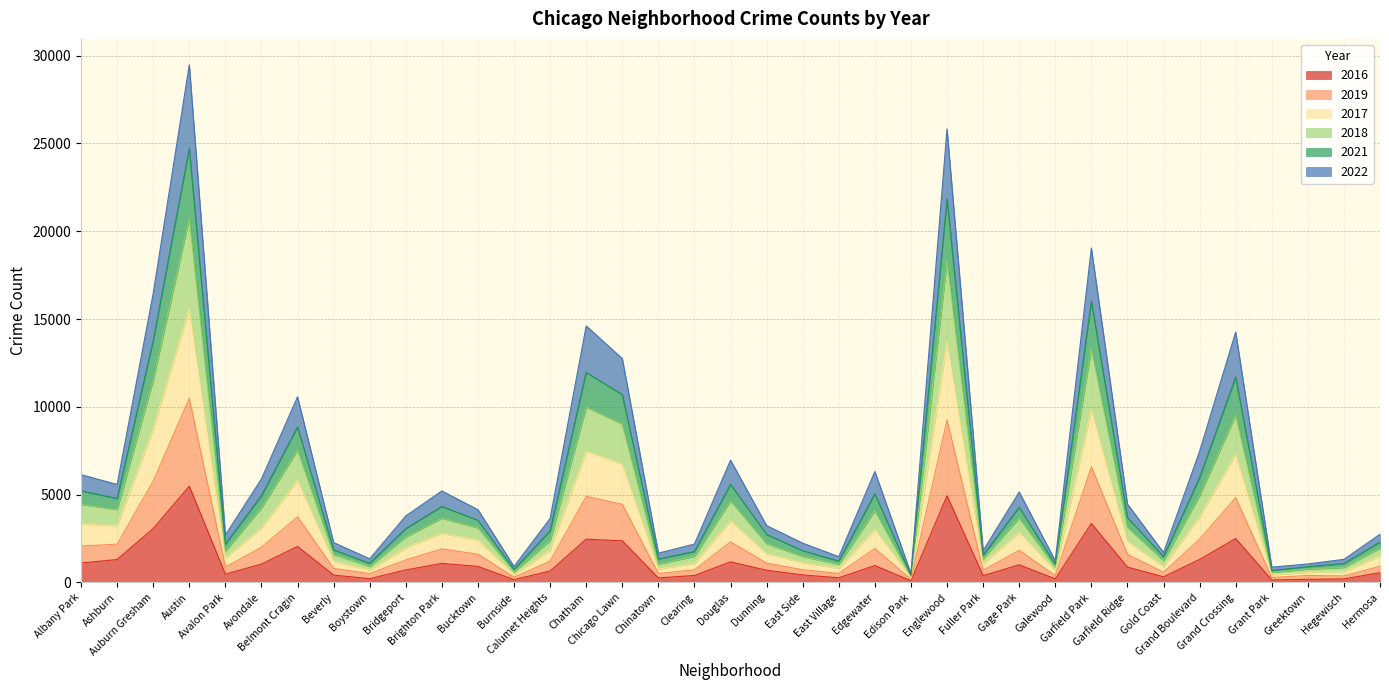

Between Chatham and East Side, which series saw the biggest shift?

2019